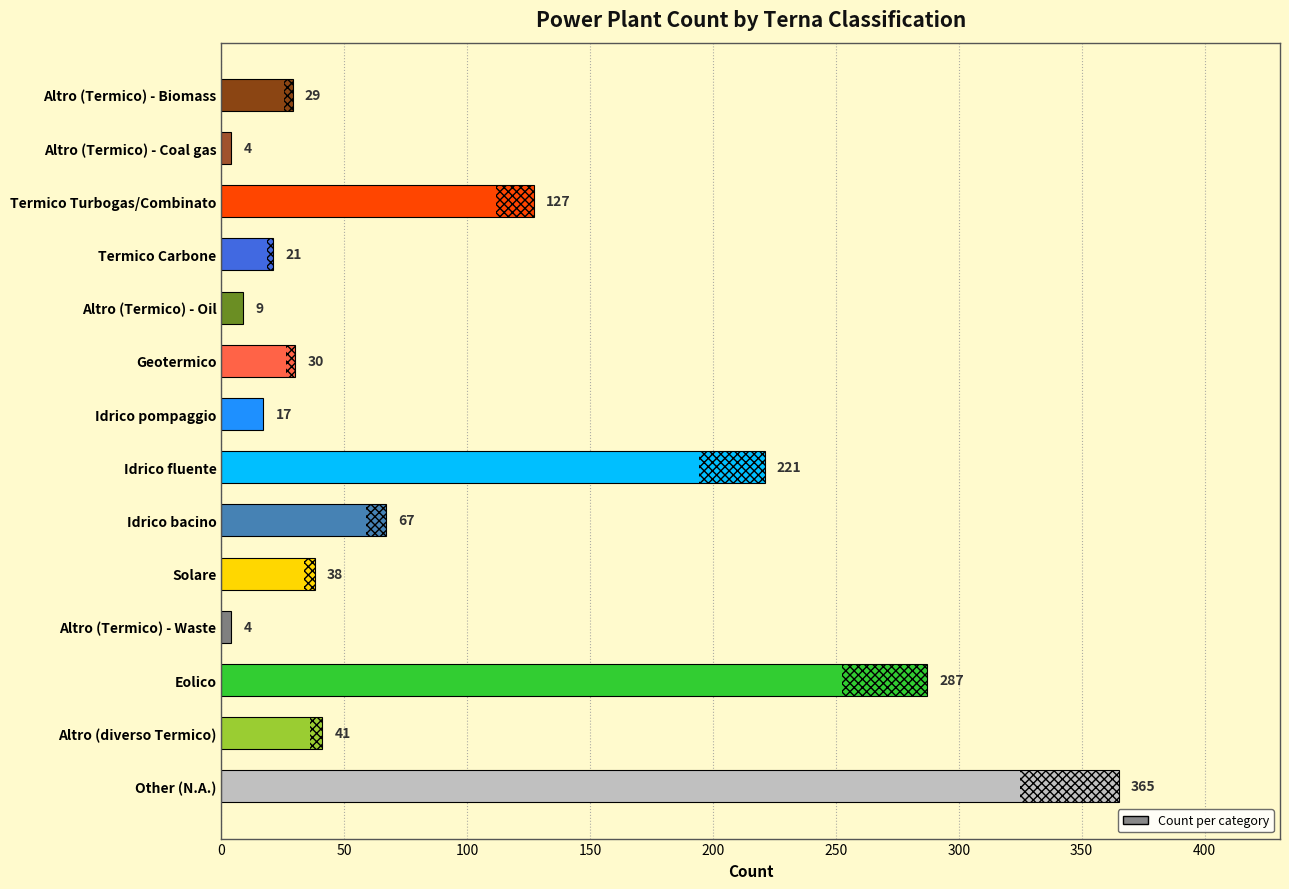

Reading top to bottom, extract all data points from this chart.

Altro (Termico) - Biomass=29	Altro (Termico) - Coal gas=4	Termico Turbogas/Combinato=127	Termico Carbone=21	Altro (Termico) - Oil=9	Geotermico=30	Idrico pompaggio=17	Idrico fluente=221	Idrico bacino=67	Solare=38	Altro (Termico) - Waste=4	Eolico=287	Altro (diverso Termico)=41	Other (N.A.)=365